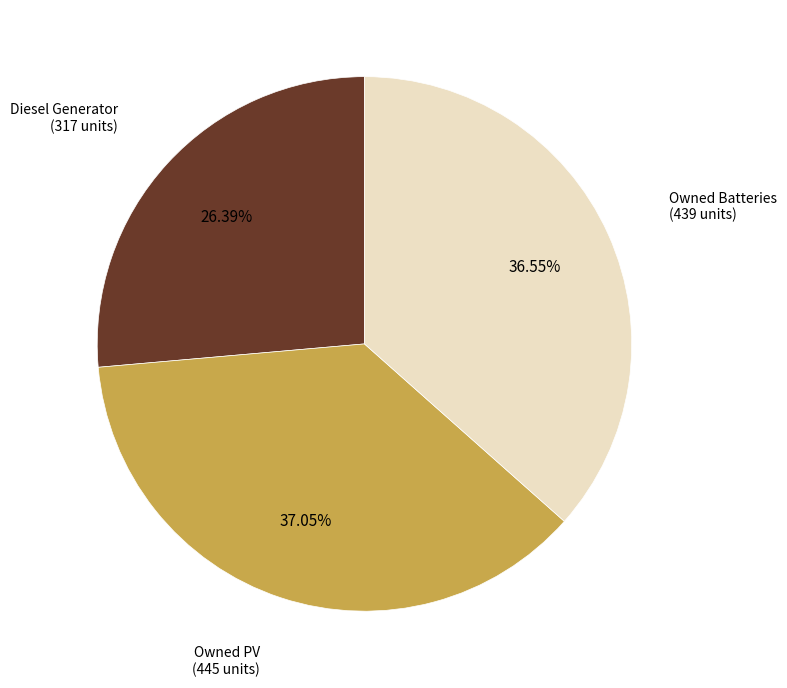

Count the number of slices in the pie.

3